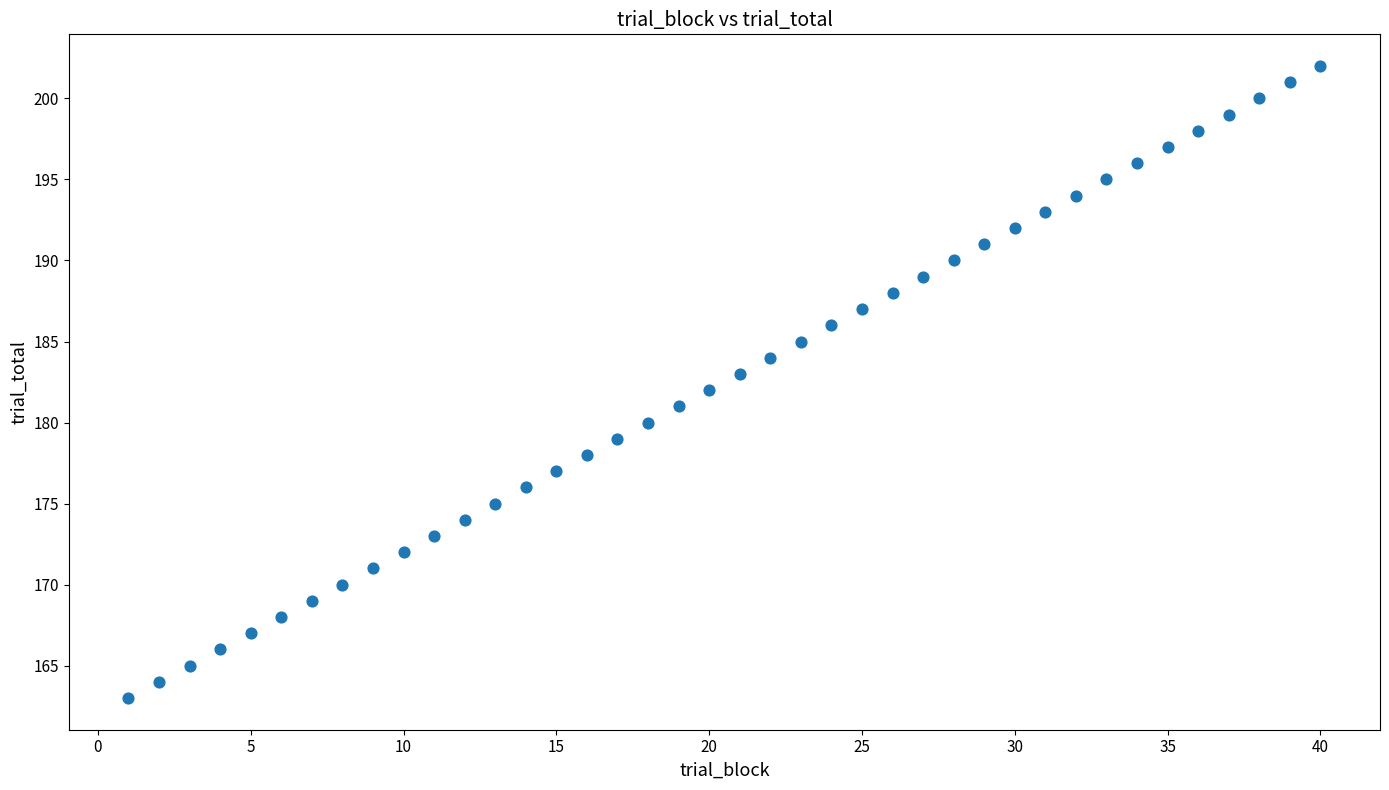

What is the range of Y values (max minus min)?

39